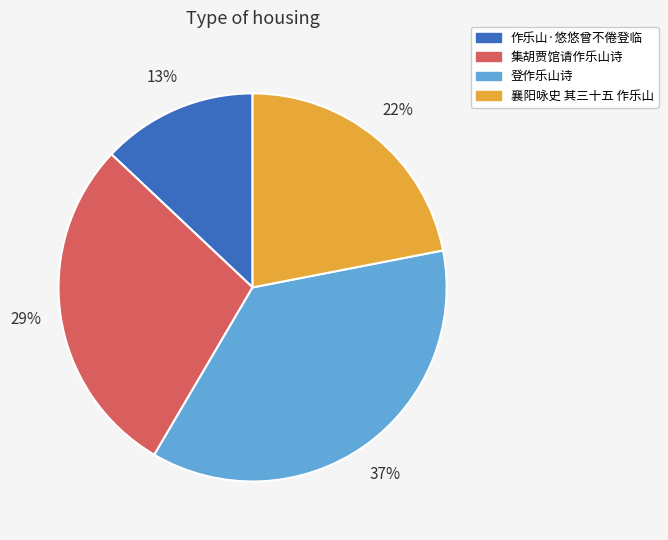

To the nearest percent, what is the average slice percentage?

25%